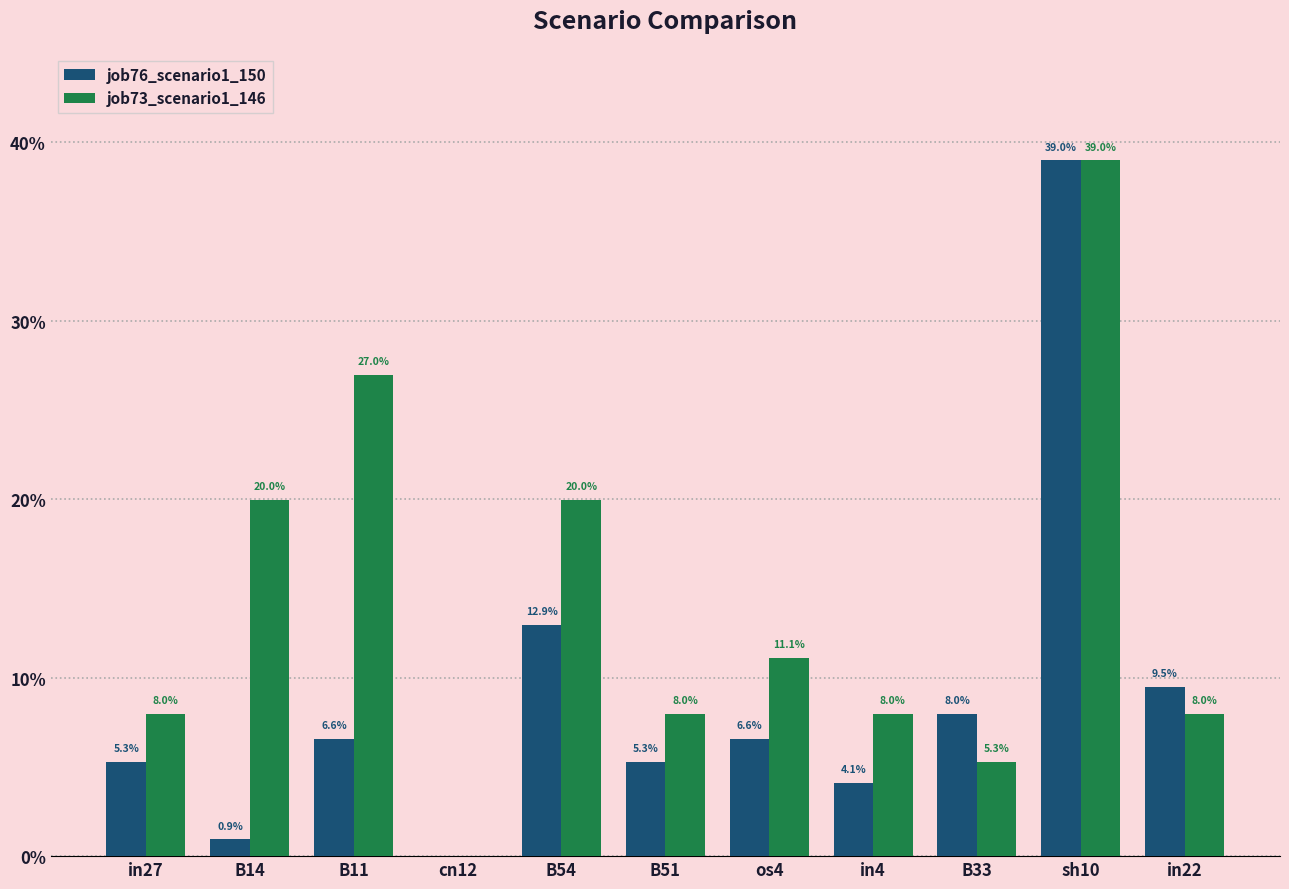

List the series in order of their peak value, highest first.

job76_scenario1_150, job73_scenario1_146